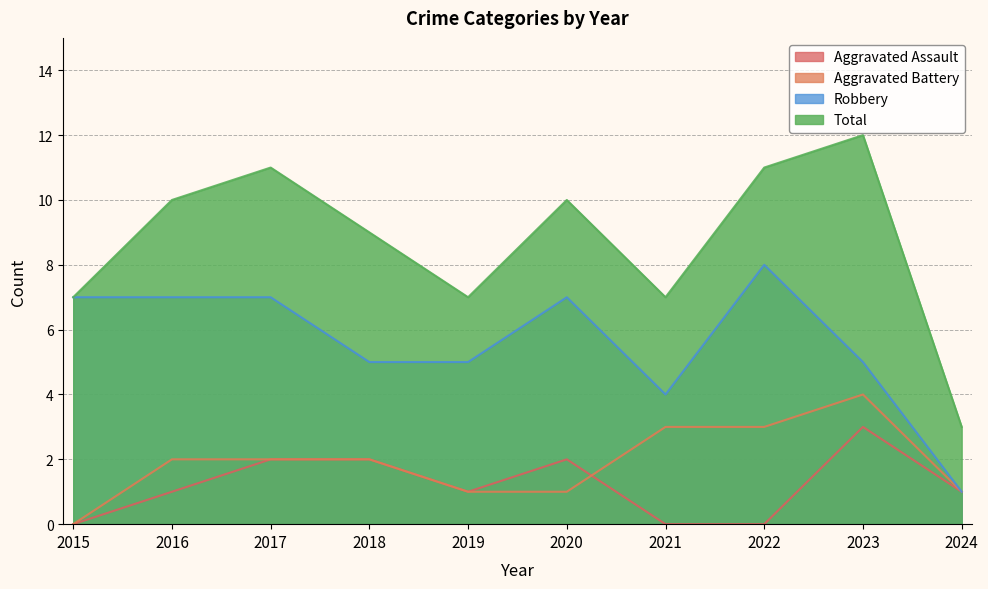

At which label is Aggravated Battery closest to 2?

2016